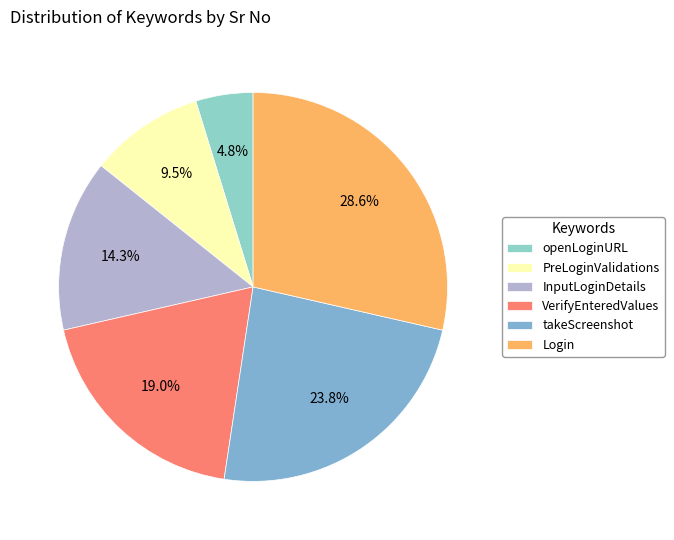

To the nearest percent, what is the combined percentage of PreLoginValidations and openLoginURL?

14%